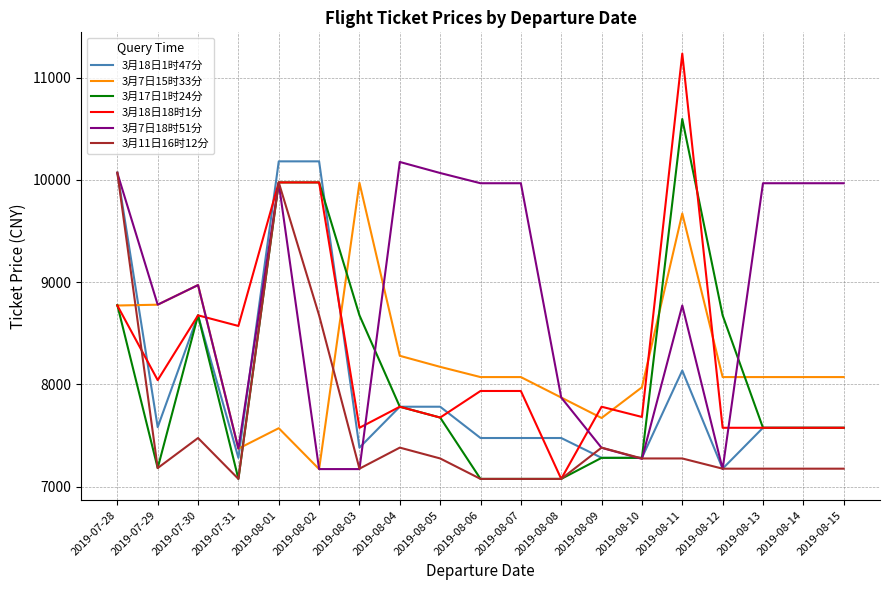

What is the difference between the highest and lowest values at 2019-07-28?

1300